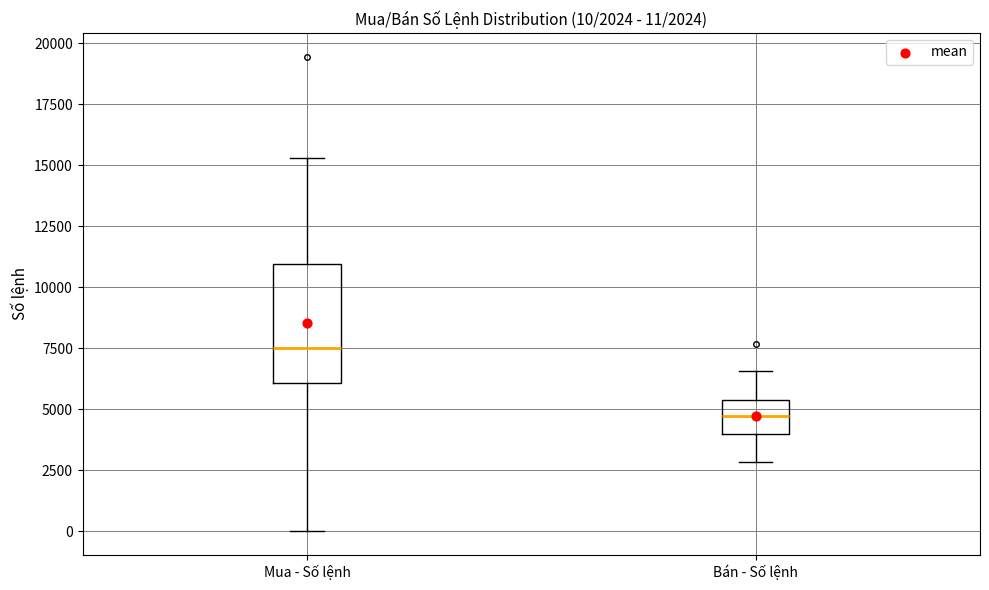

Which box has the highest median line?

Mua - Số lệnh